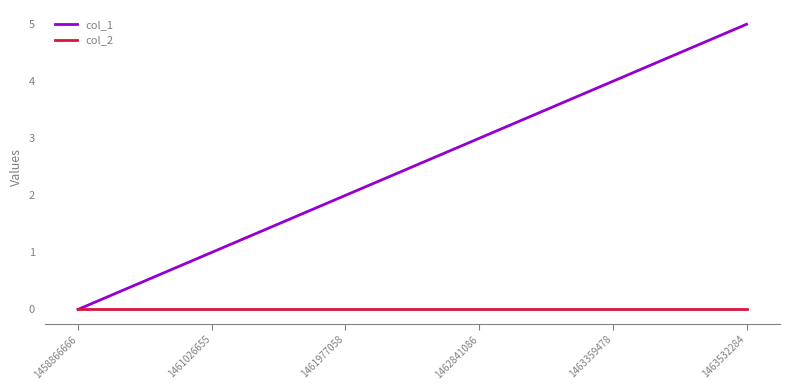

How many col_1 values are between 1 and 4?

4